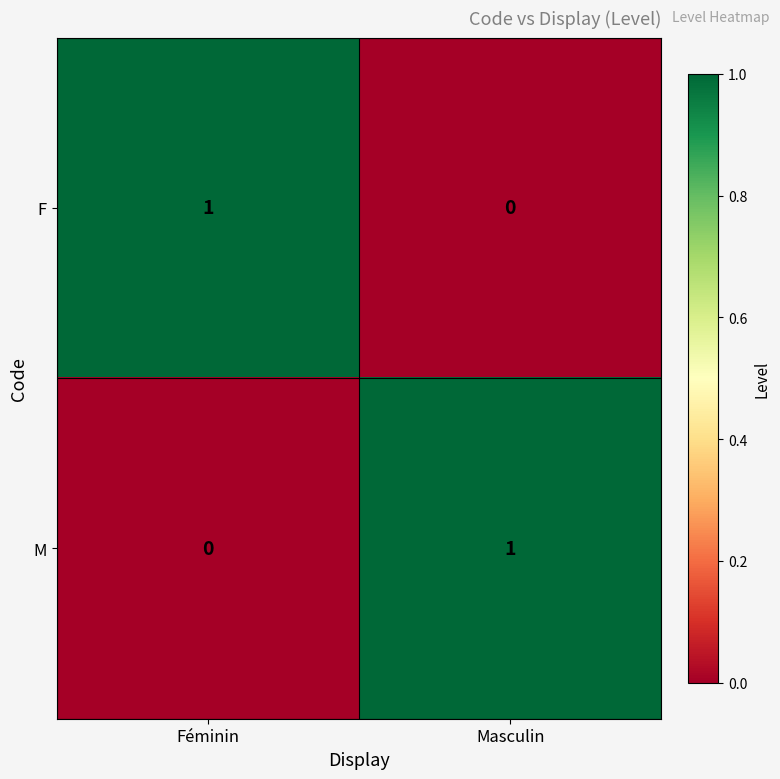

Is it true that F equals 1 at Féminin?

True